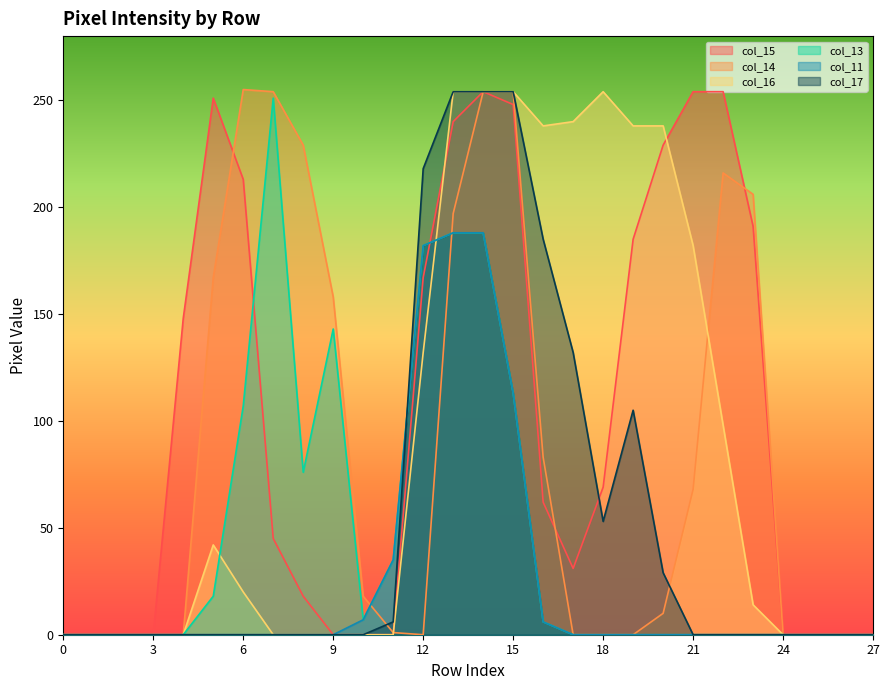

Where is col_16 nearest to the value 127?

12